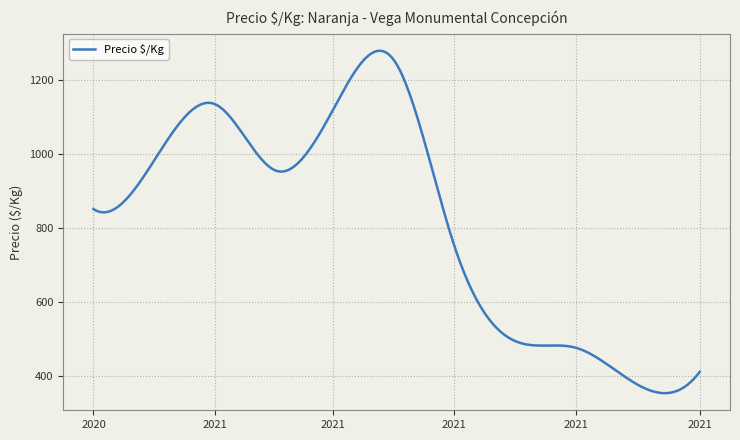

How many series are shown in this chart?

1